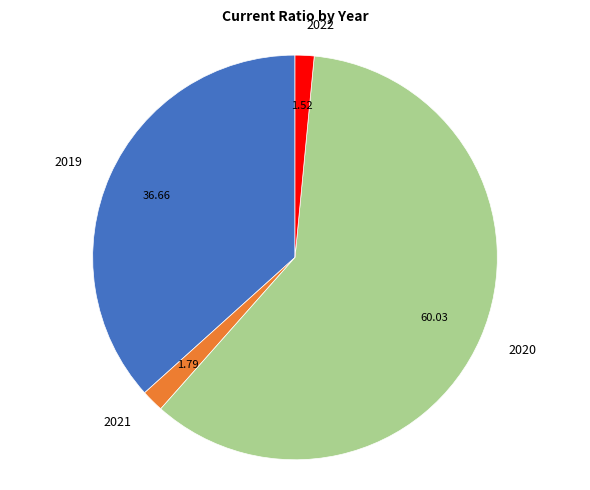

Which has a higher value, 2020 or 2022?

2020